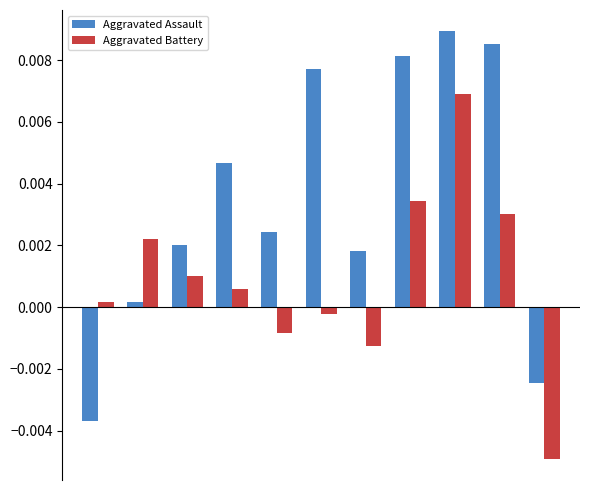

List the series in order of their overall mean, highest first.

Aggravated Assault, Aggravated Battery